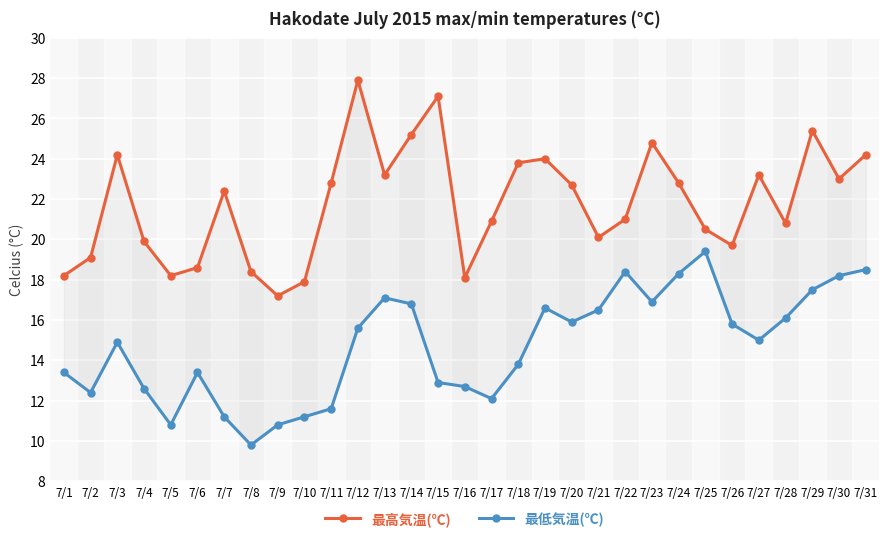

What is the difference between the second highest and minimum values in the 最高気温(℃) series?

9.9